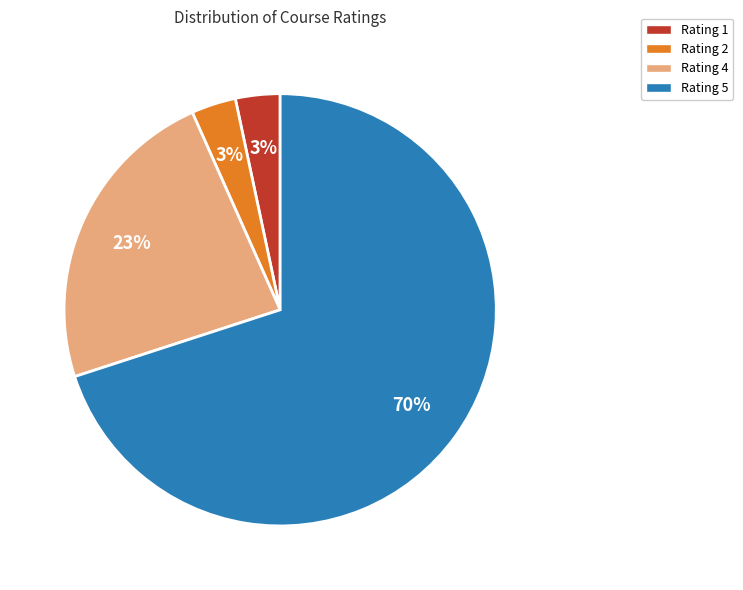

How many slices are in this pie chart?

4